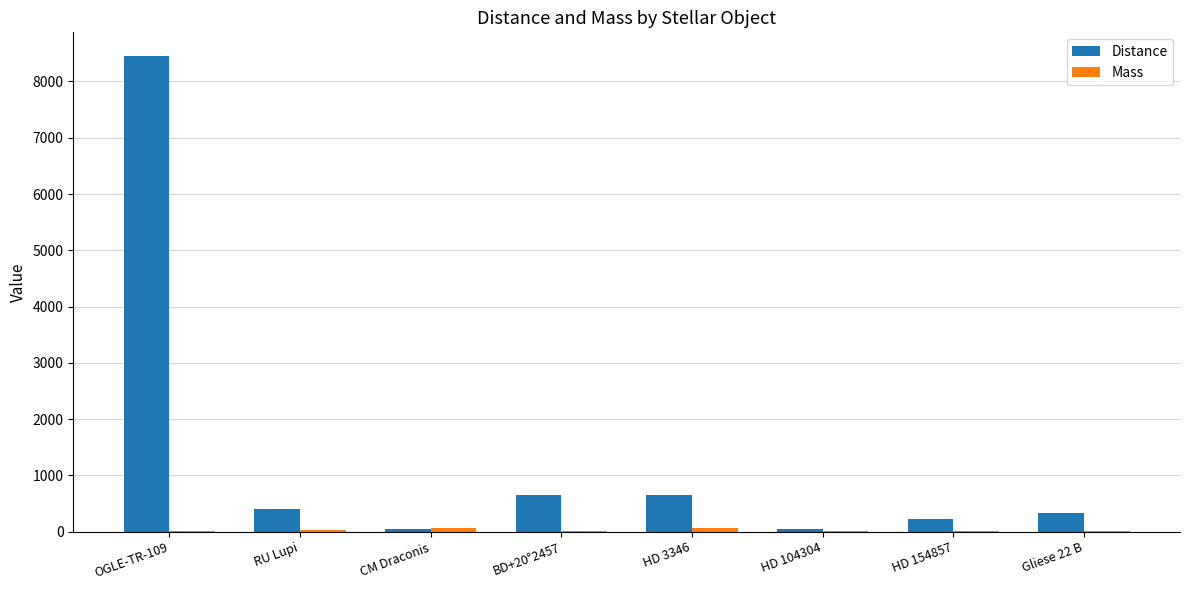

Which label corresponds to the largest value in the chart?

OGLE-TR-109